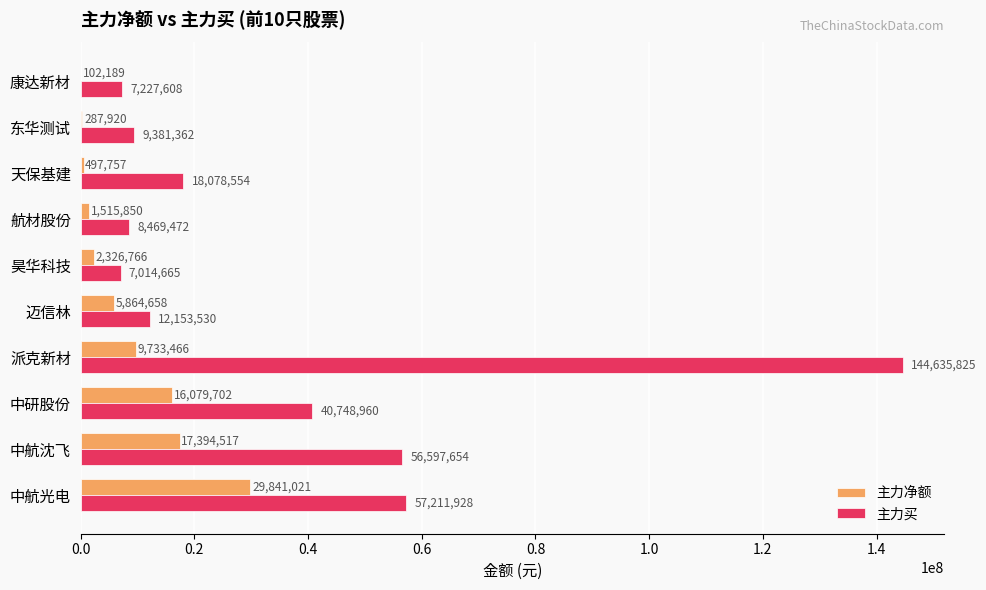

Between 东华测试 and 康达新材, which series saw the biggest shift?

主力买